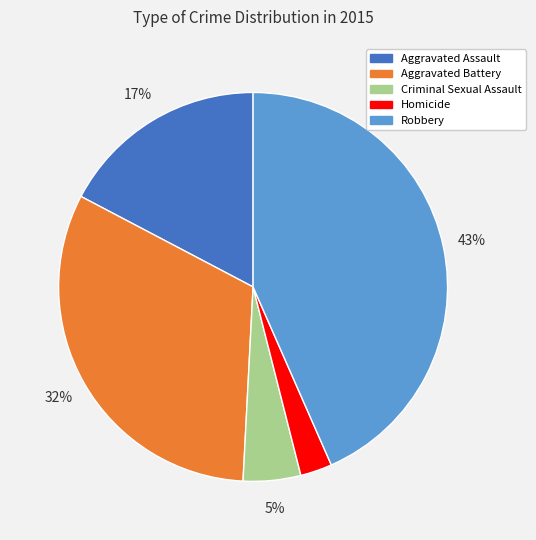

Count the number of slices in the pie.

5